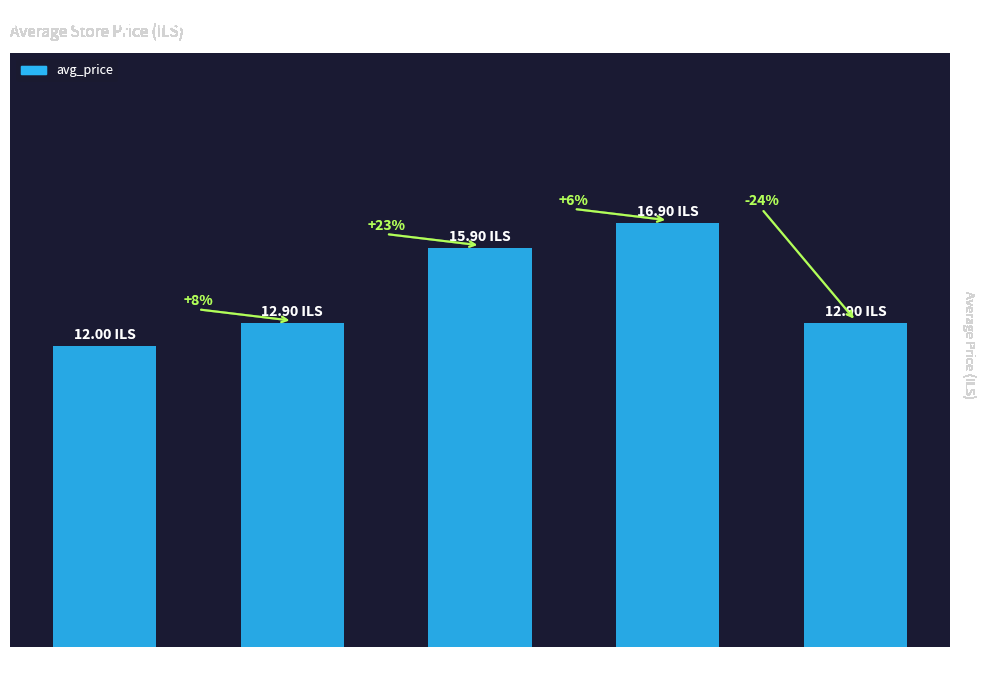

What is the difference between the maximum and minimum values?

4.9